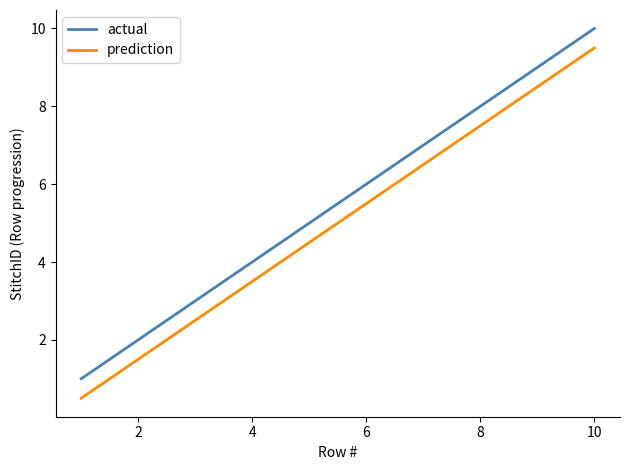

Which series has the largest total across all categories?

actual